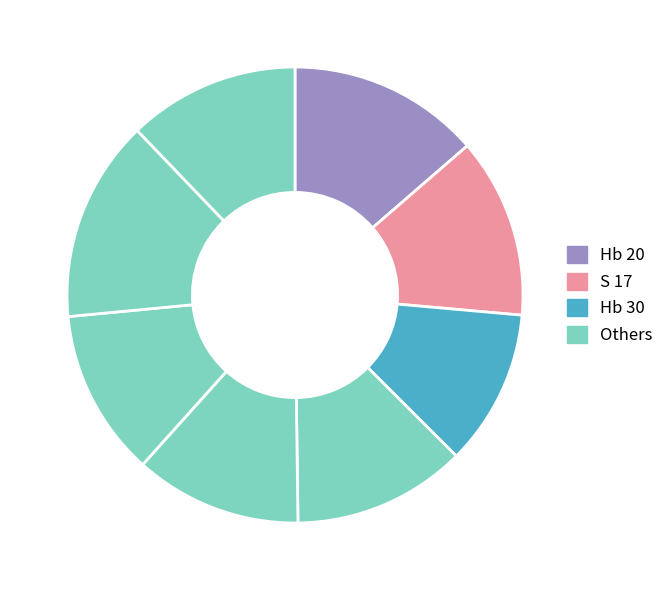

How many segments does this pie chart have?

8